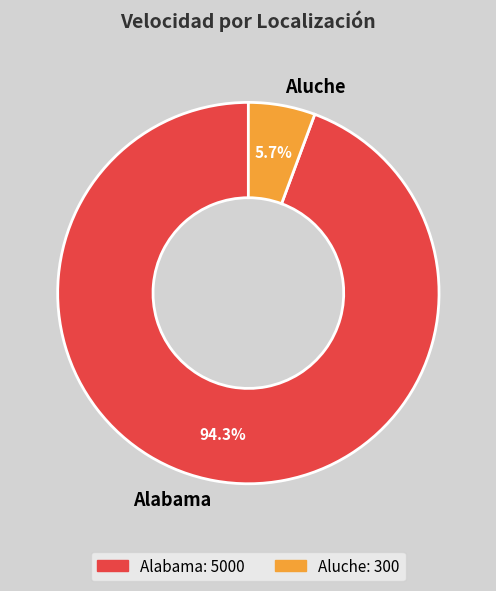

To the nearest percent, what is the difference between the largest and smallest slice percentages?

89%